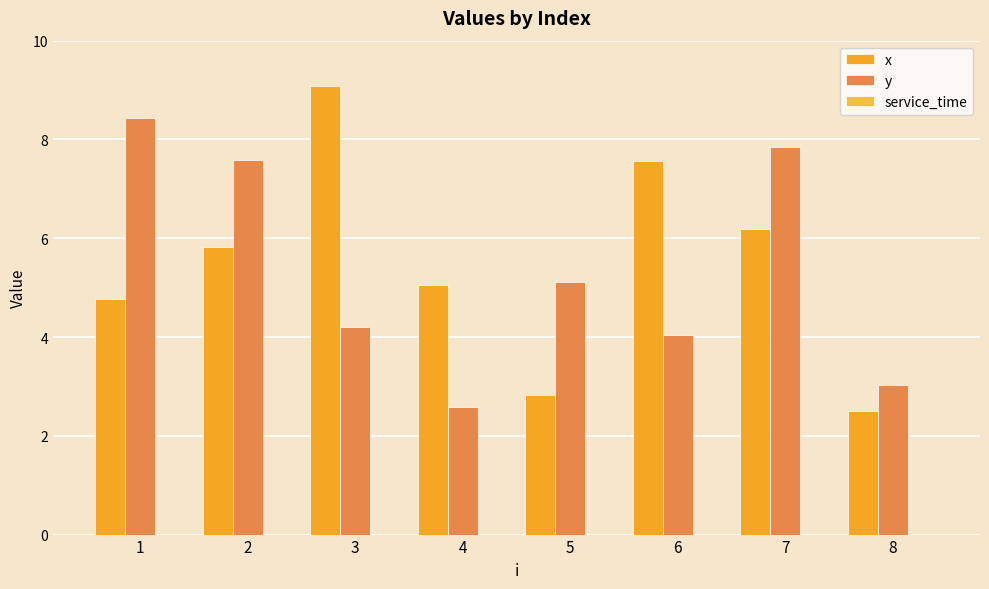

Count the number of categories in the chart.

8